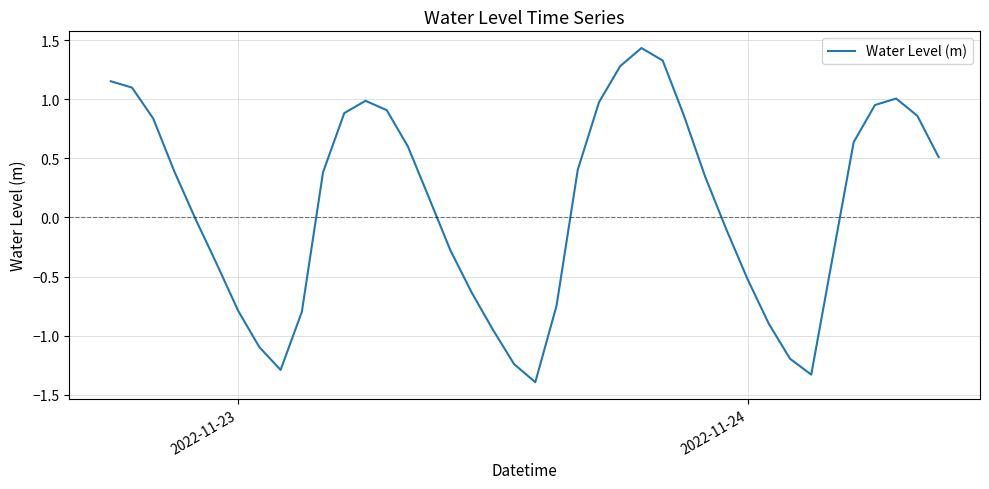

What is the difference between the maximum and minimum values?

2.8